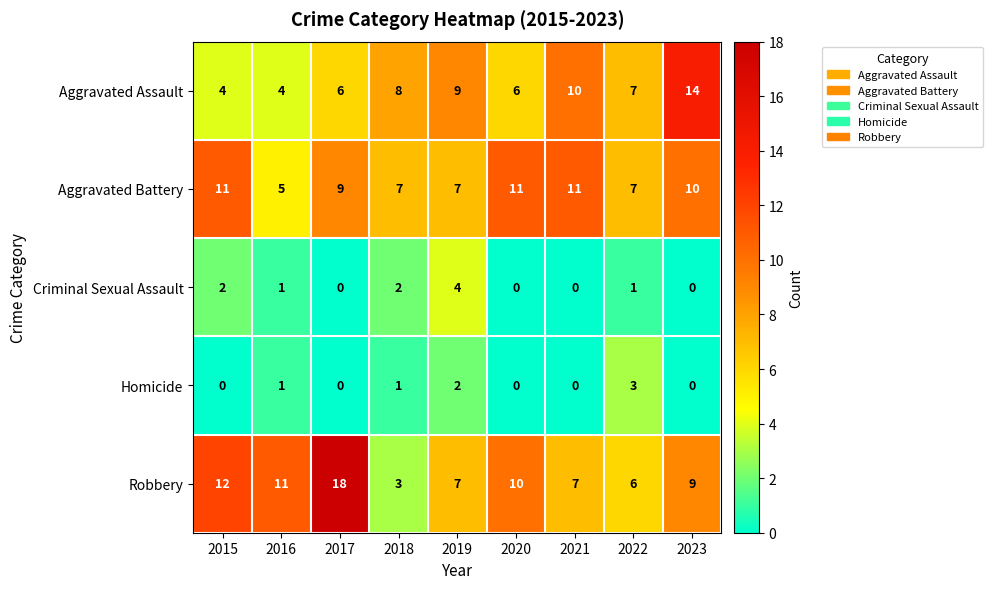

What is the total value across all series at 2023?

33